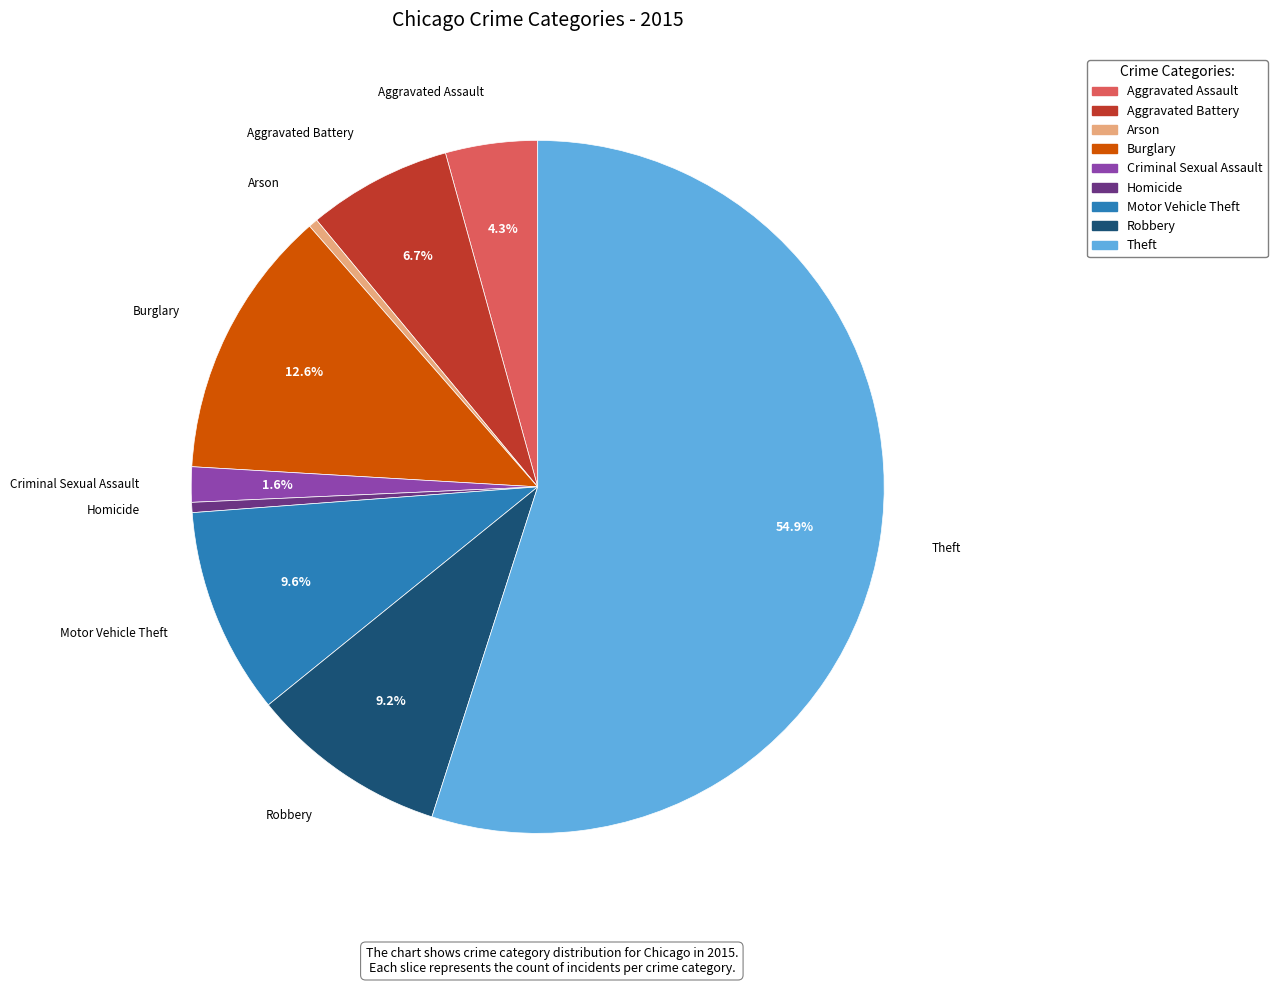

Is it true that Robbery is 3% of the pie?

False